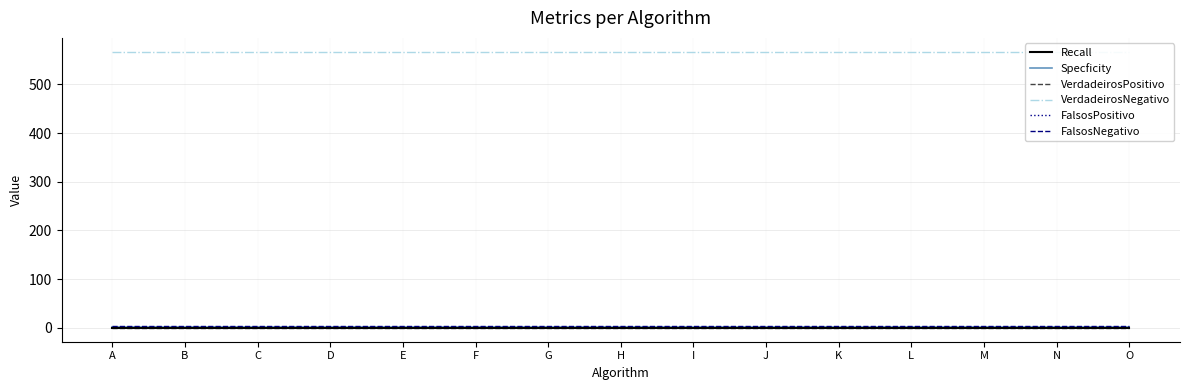

Between C and D, which series saw the biggest shift?

Recall